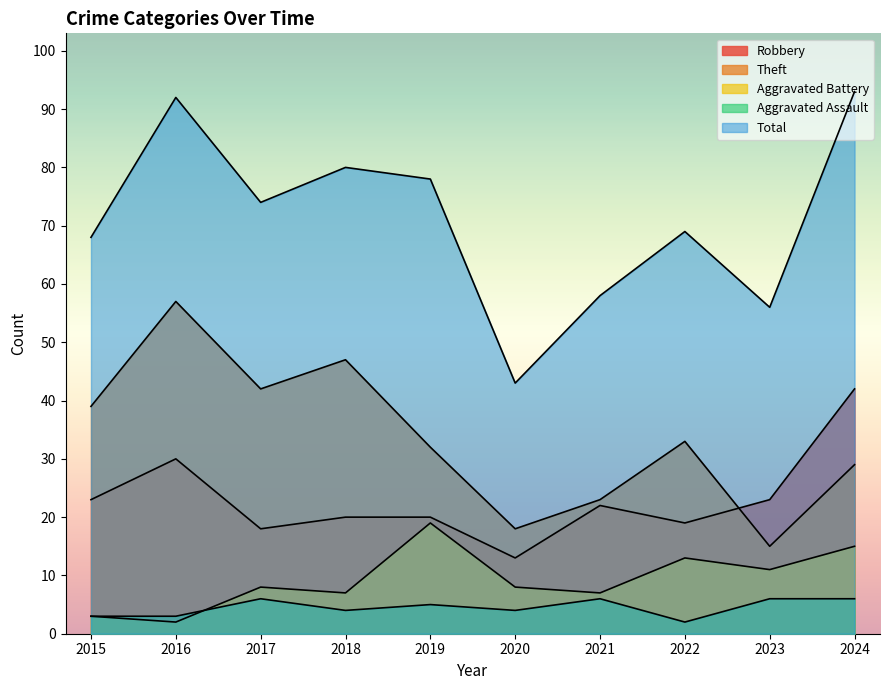

What is the maximum value for Aggravated Assault?

6